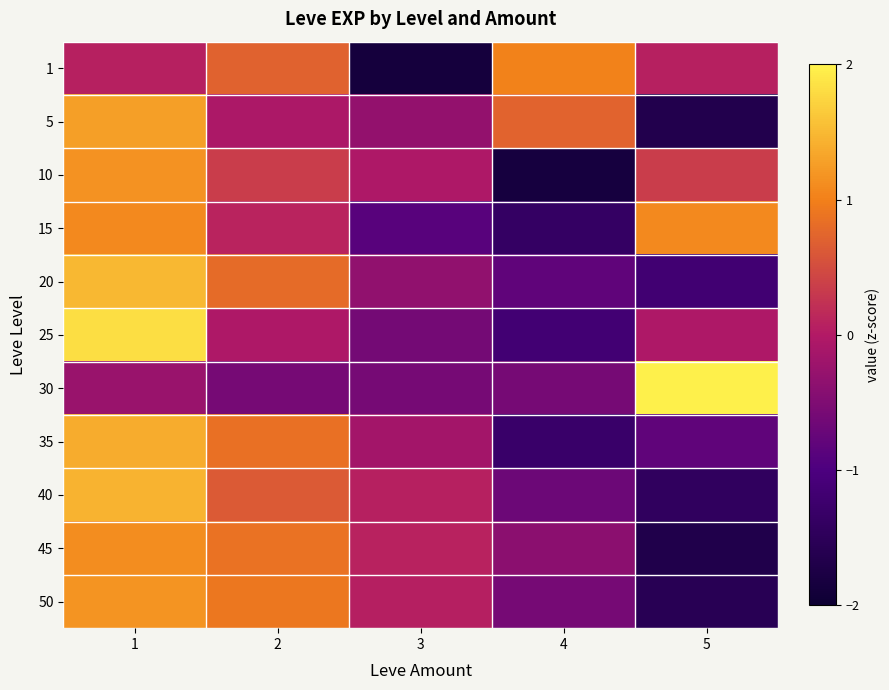

Reading left to right, list all the values displayed in this chart.

1: 1=0.1	2=0.7	3=-1.9	4=1.0	5=0.1
5: 1=1.3	2=-0.1	3=-0.3	4=0.7	5=-1.7
10: 1=1.2	2=0.4	3=-0.0	4=-1.8	5=0.4
15: 1=1.1	2=0.1	3=-0.9	4=-1.4	5=1.1
20: 1=1.5	2=0.8	3=-0.3	4=-0.8	5=-1.2
25: 1=1.8	2=-0.0	3=-0.6	4=-1.2	5=-0.0
30: 1=-0.2	2=-0.6	3=-0.6	4=-0.6	5=2.0
35: 1=1.4	2=0.9	3=-0.2	4=-1.3	5=-0.8
40: 1=1.4	2=0.6	3=0.1	4=-0.7	5=-1.4
45: 1=1.1	2=0.9	3=0.1	4=-0.4	5=-1.7
50: 1=1.2	2=0.9	3=0.1	4=-0.6	5=-1.6